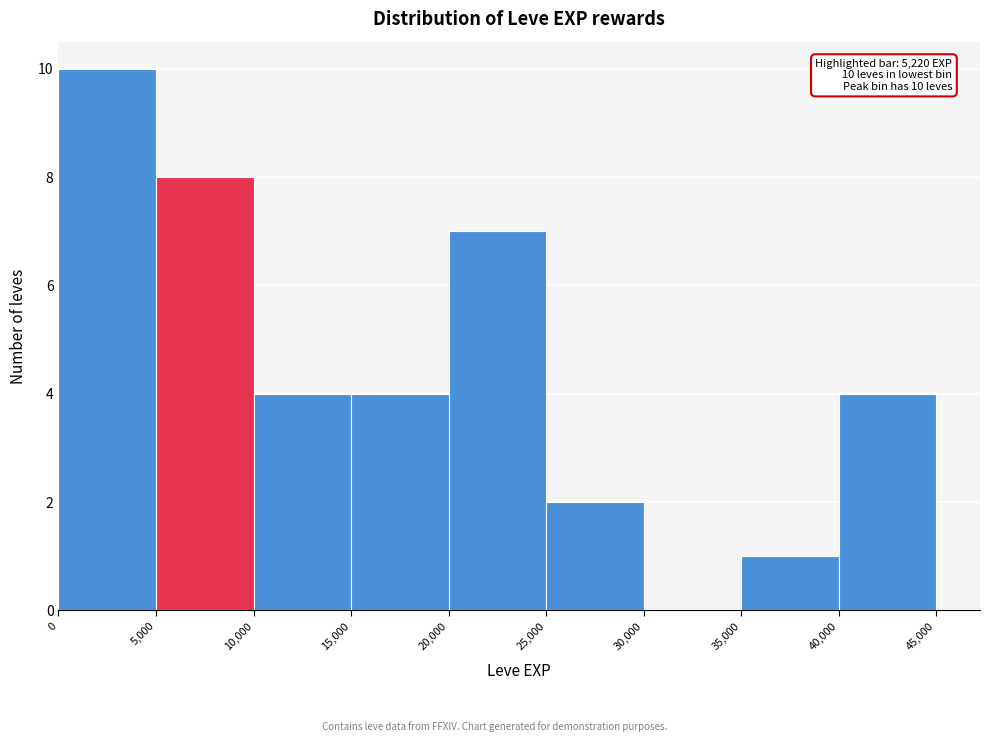

Over which range of the x-axis is the bar tallest?

0 to 5,000